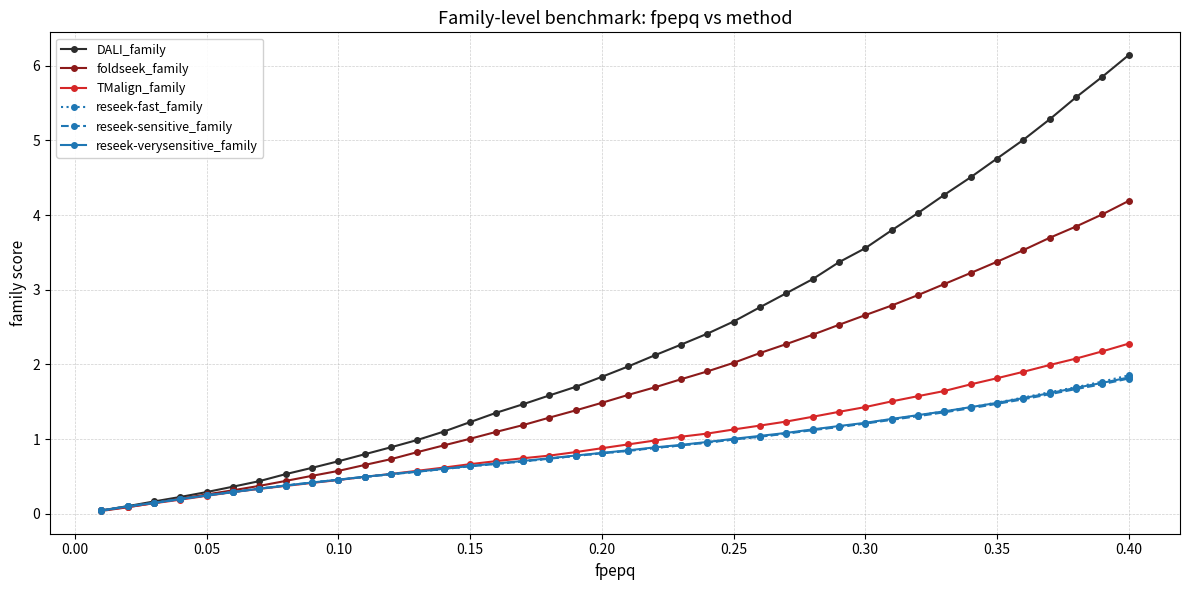

What are all the series names shown in the legend?

DALI_family, foldseek_family, TMalign_family, reseek-fast_family, reseek-sensitive_family, reseek-verysensitive_family